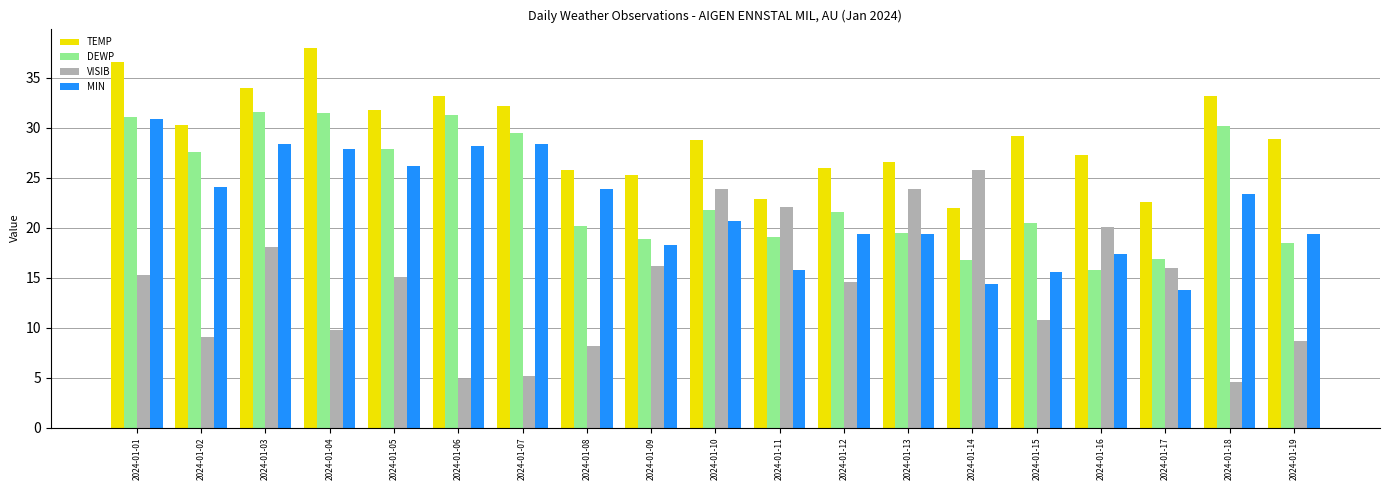

How many distinct data groups are displayed?

4